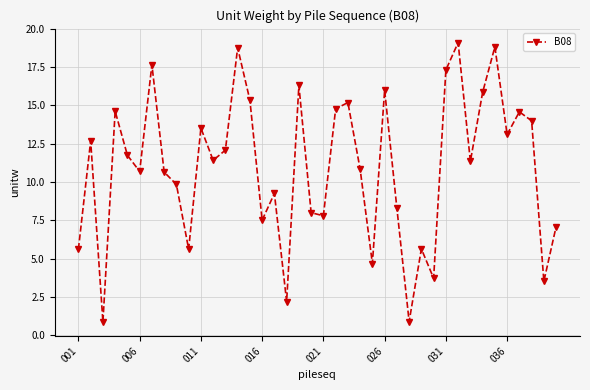

What is the maximum value shown in the chart?

19.1